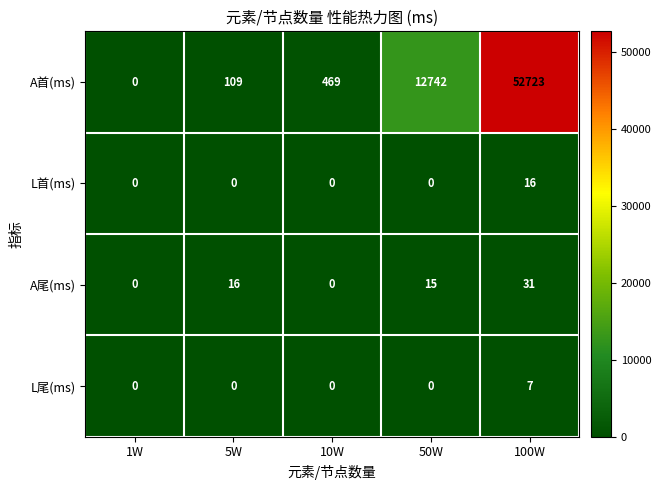

Which label corresponds to the largest value in the chart?

100W